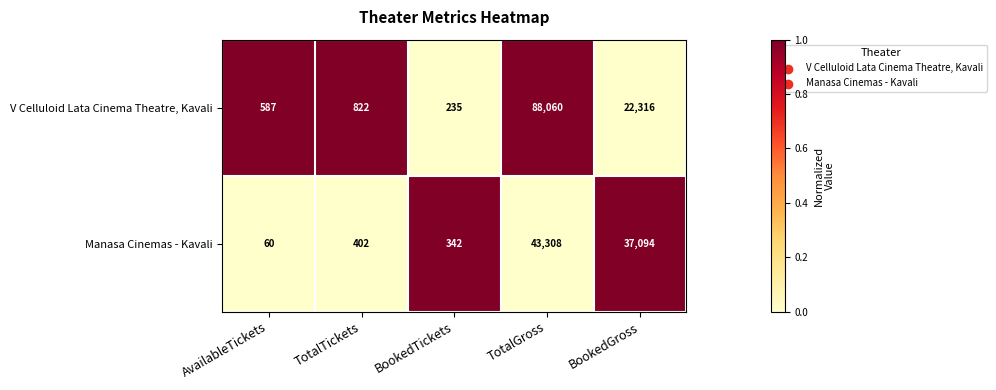

Is it true that Manasa Cinemas - Kavali equals 402 at TotalTickets?

True